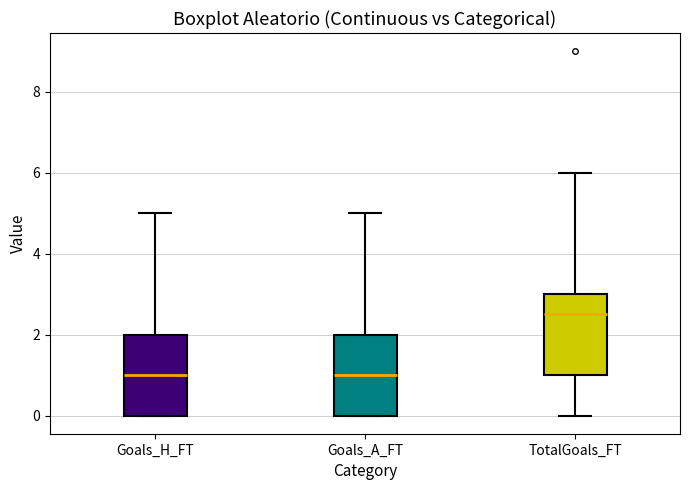

Where does the upper whisker of the box for TotalGoals_FT end on the y-axis? The values are not printed on the chart, so give them approximately, as read against the axis.

6.0